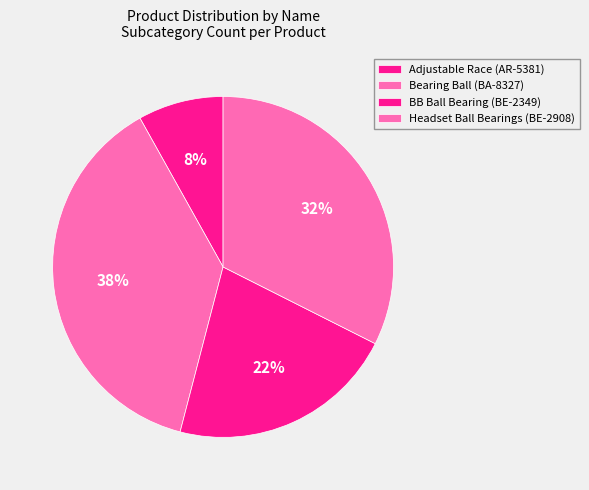

The Headset Ball Bearings (BE-2908) slice represents 40% of the pie. True or false?

False